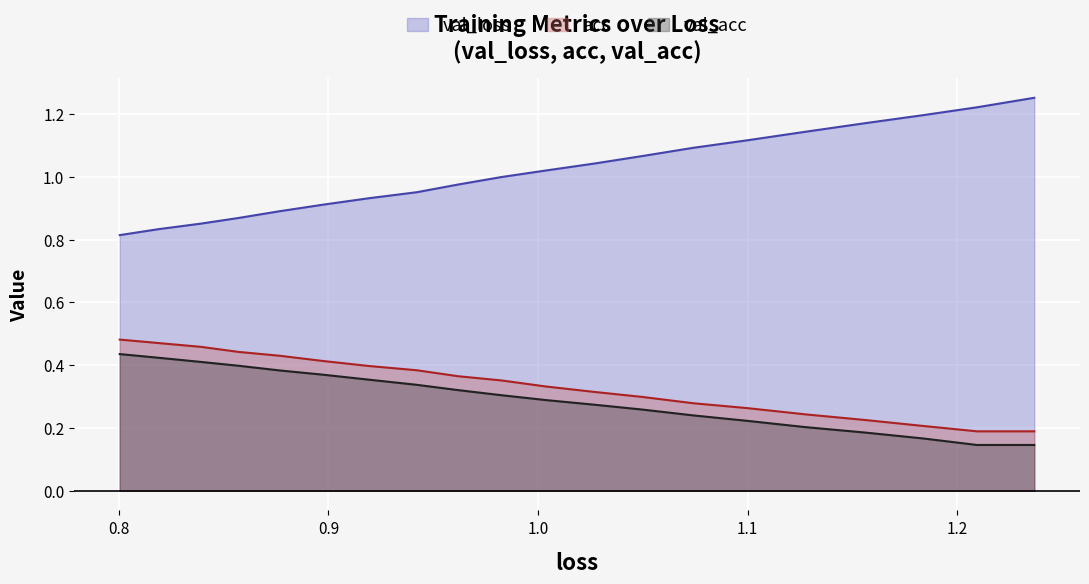

Count the number of data series in this chart.

3